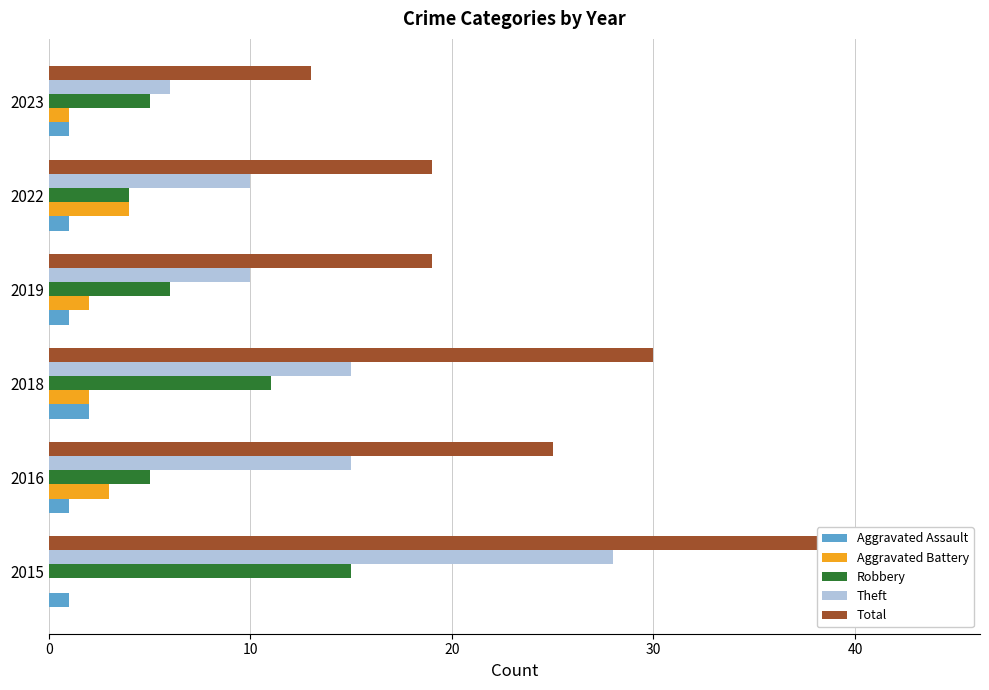

At 2018, list the series in order from smallest to largest.

Aggravated Assault, Aggravated Battery, Robbery, Theft, Total